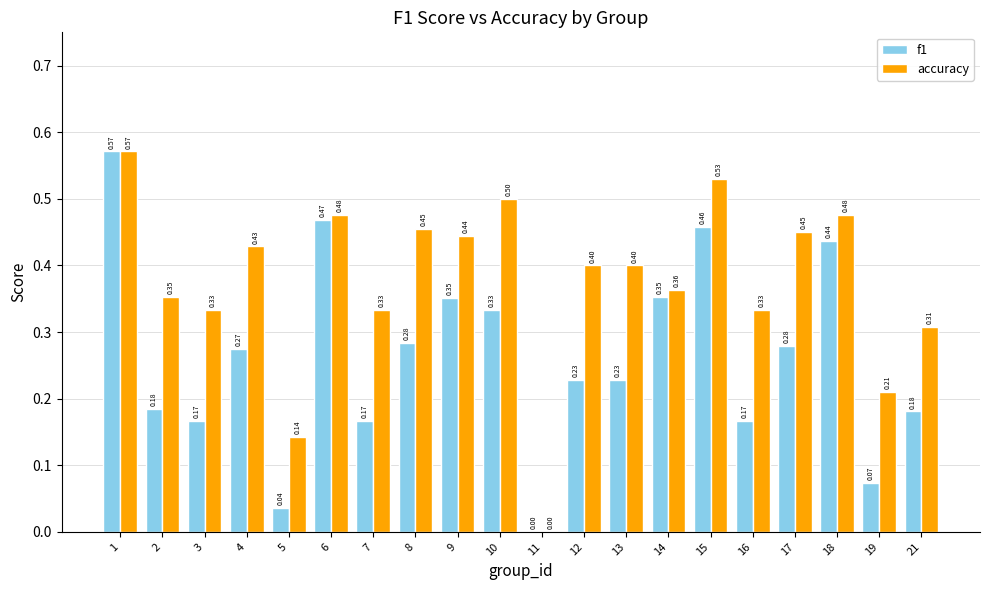

What is the sum of the f1 values at 16 and 14?

0.5